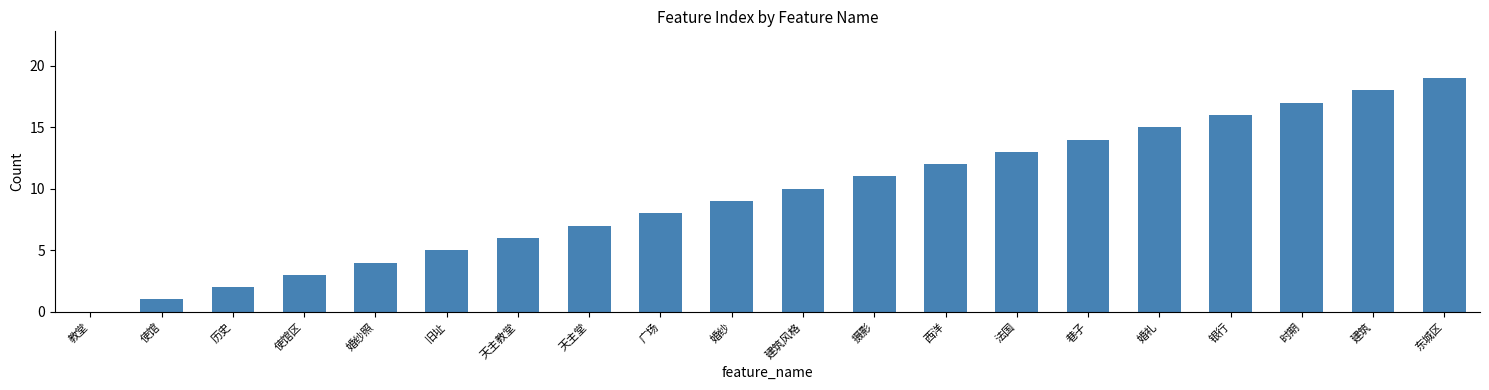

What is the sum of the values at 婚礼 and 西洋?

27